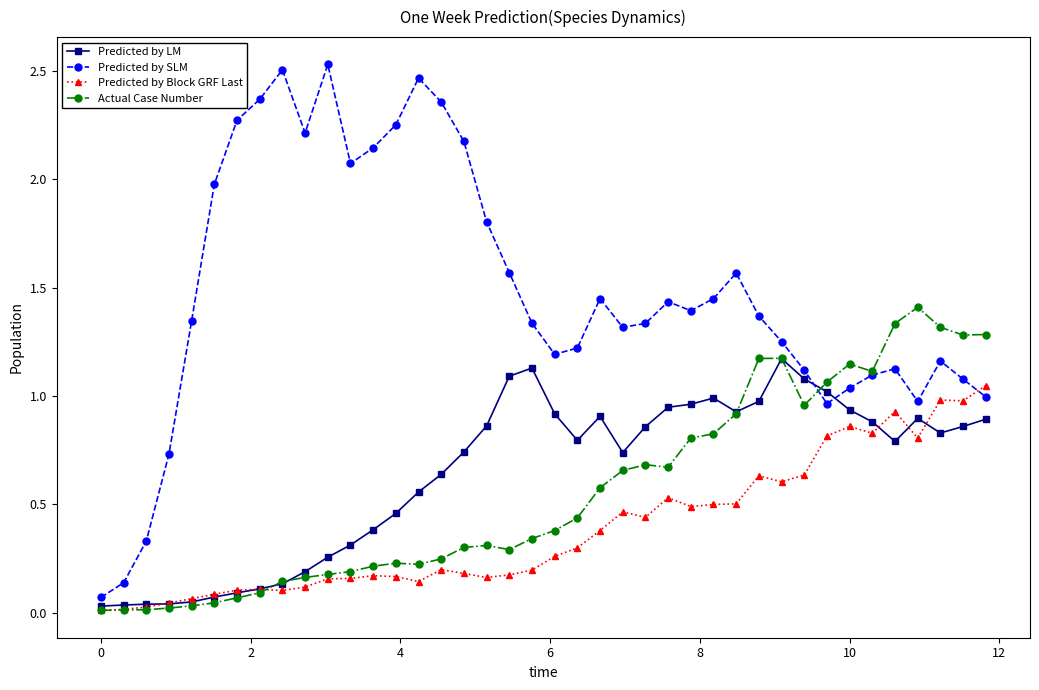

Which series has the largest total across all categories?

Predicted by SLM